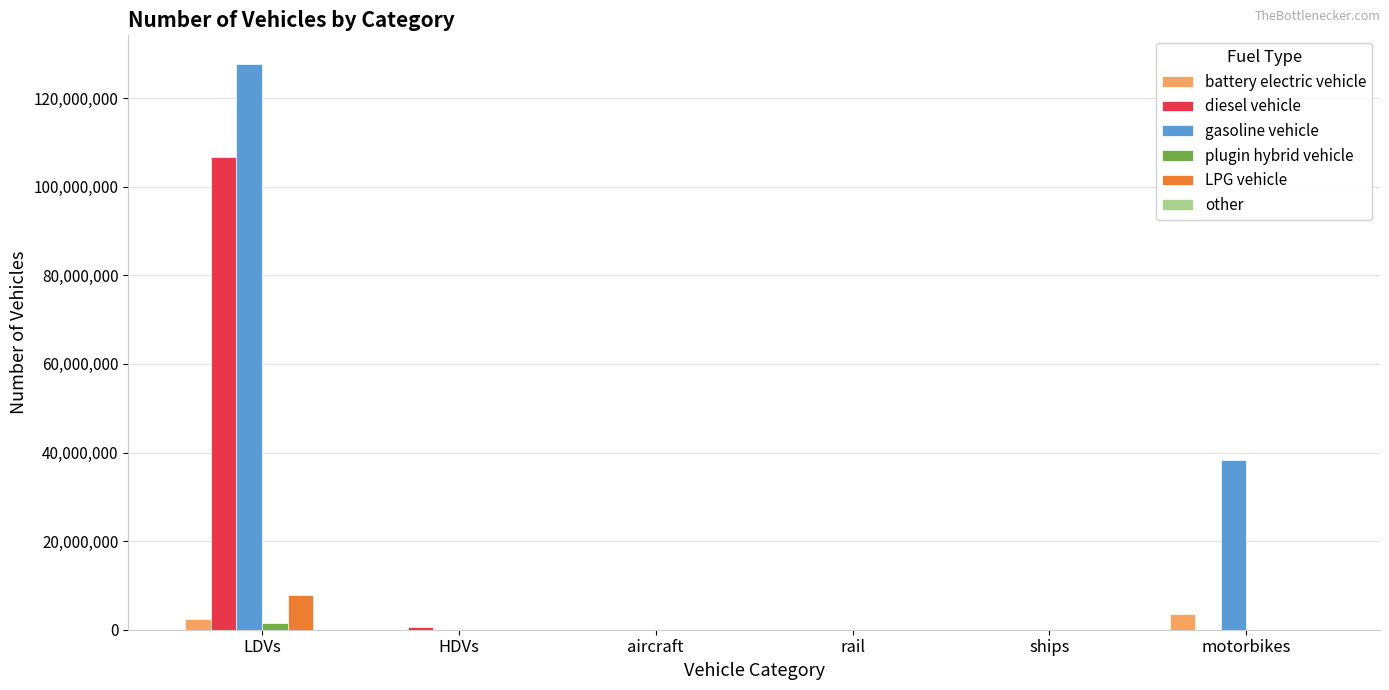

At which category is the sum across all series the highest?

LDVs